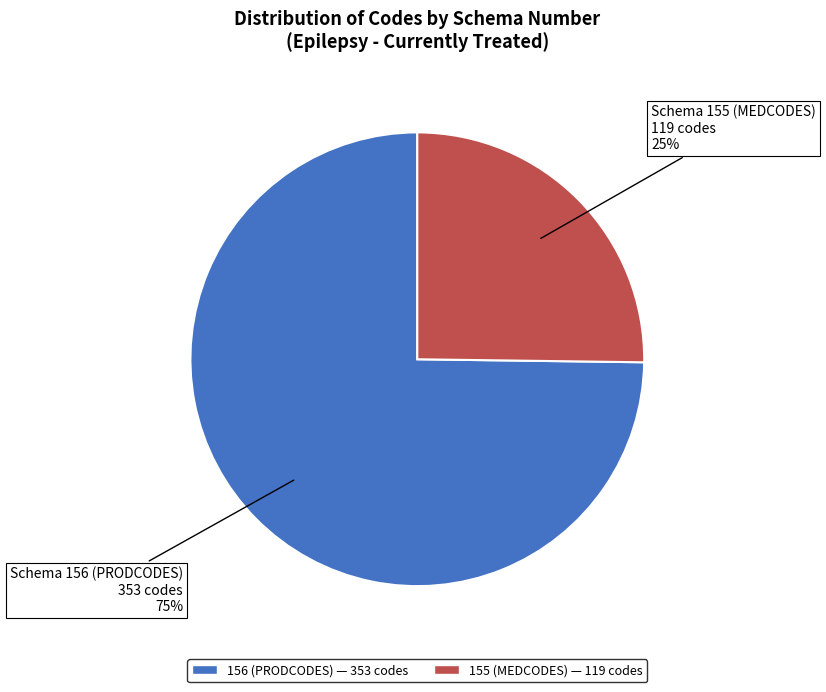

To the nearest percent, what is the difference between the largest and smallest slice percentages?

50%